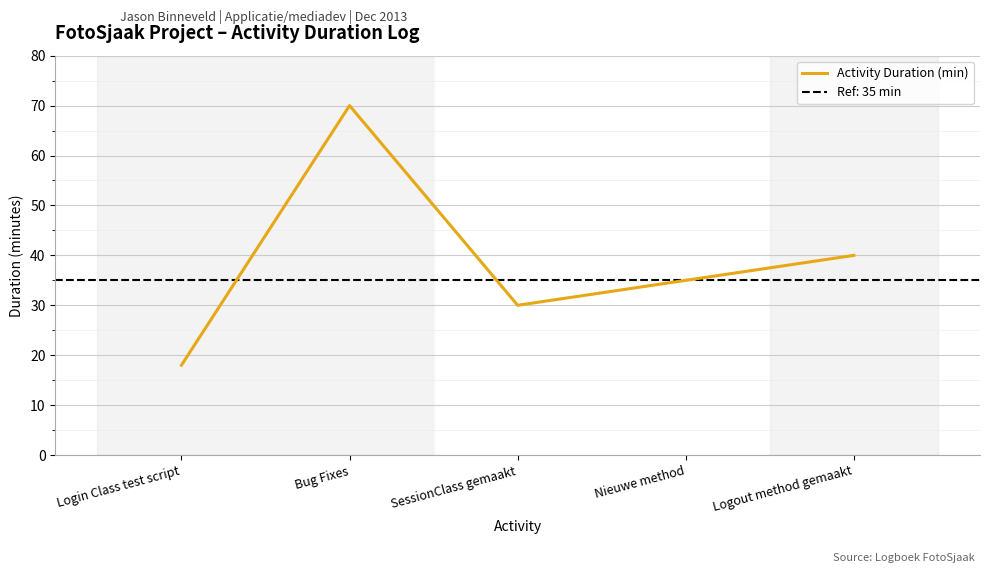

What is the value of the 1st point from the left?

18